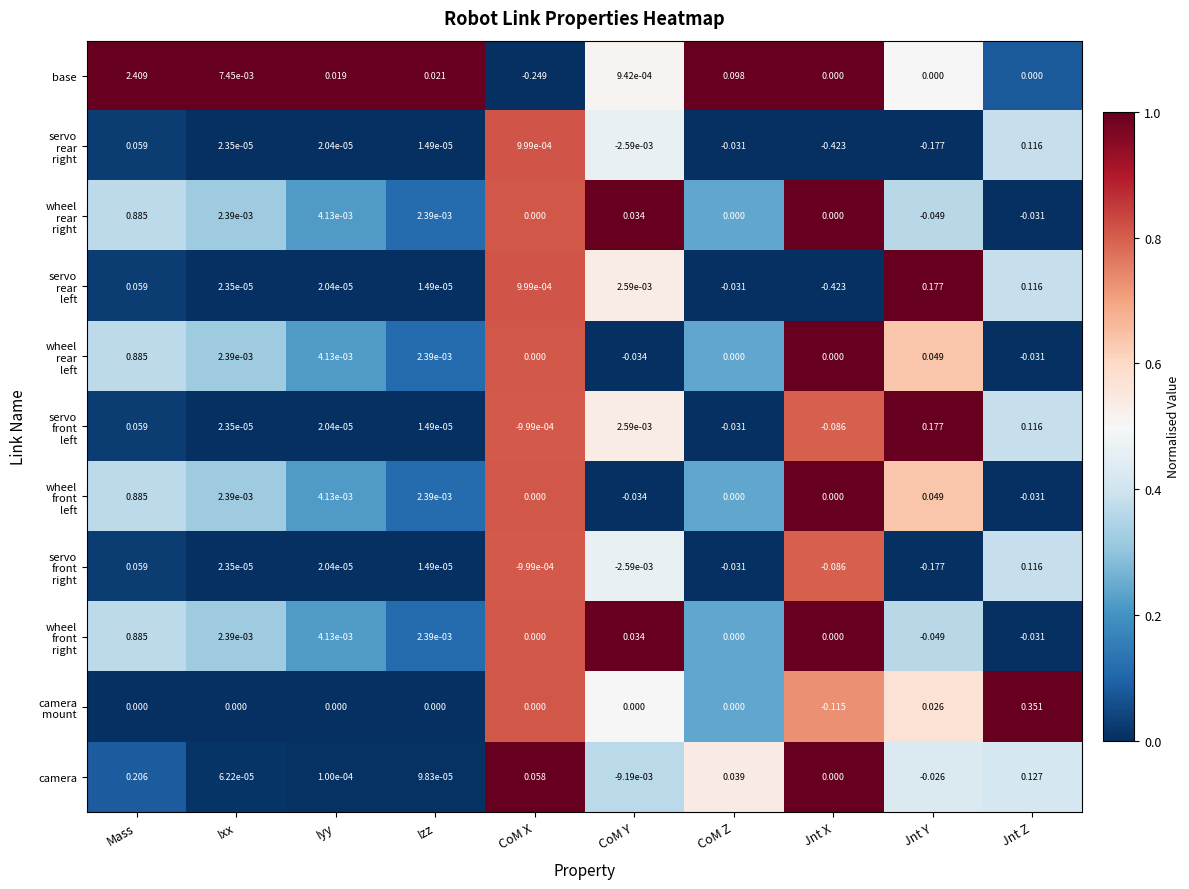

Which series changed the most between CoM Y and CoM Z?

base